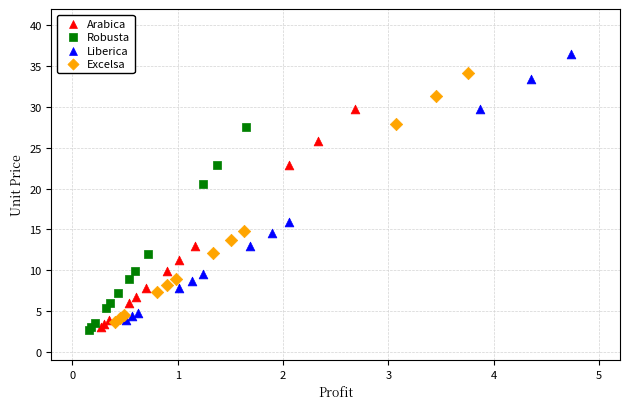

Which series contains the highest Y value?

Liberica